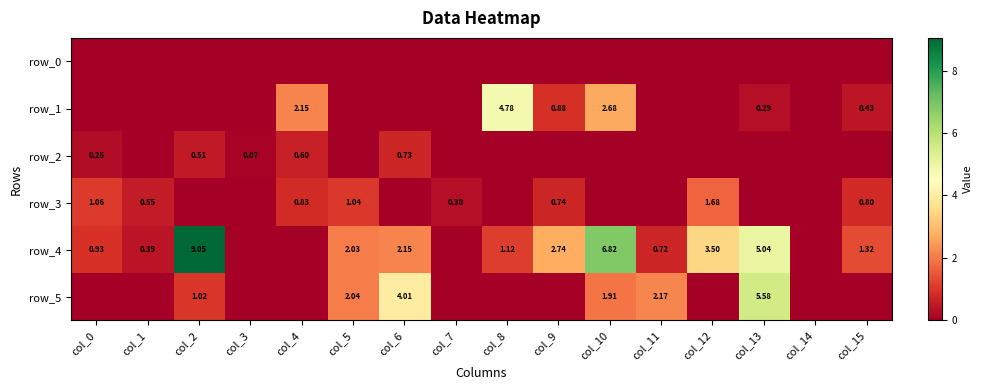

What is the average value of the row_1 series?

0.7